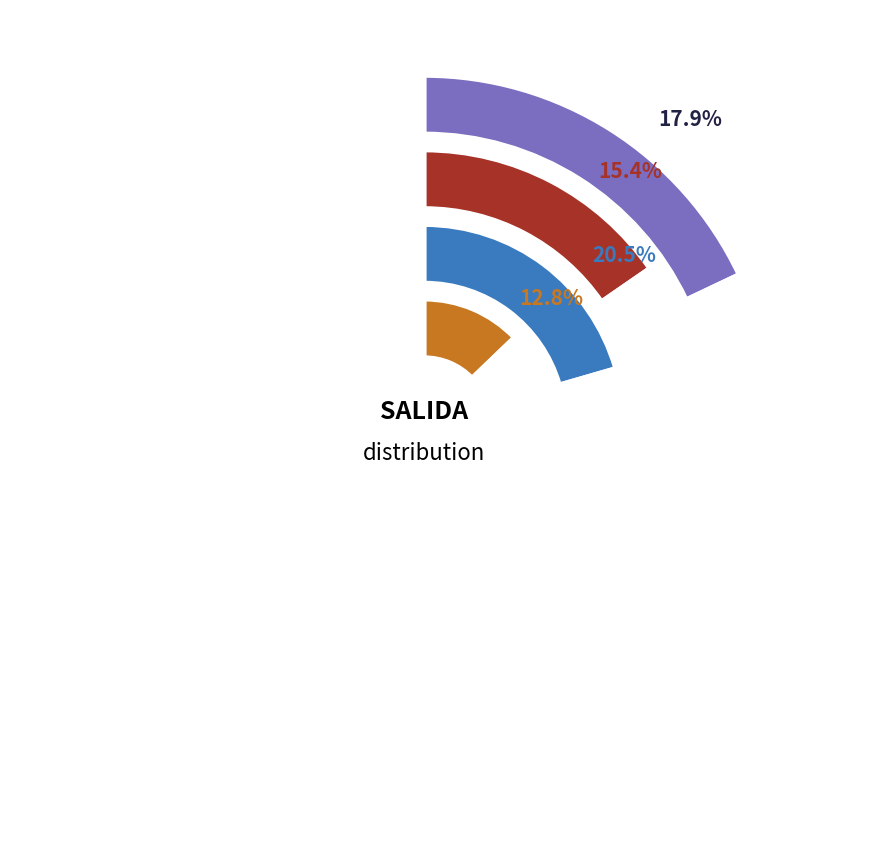

Between SALIDA 2 and SALIDA 1, which is larger?

SALIDA 1